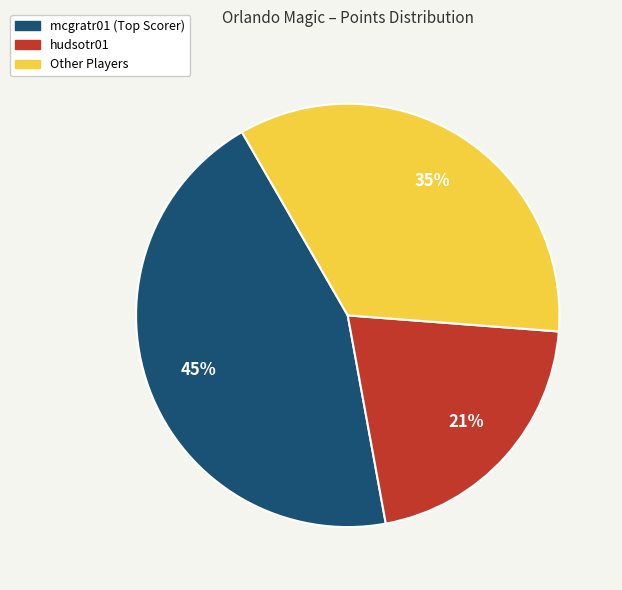

To the nearest percent, what is the average slice percentage?

33%